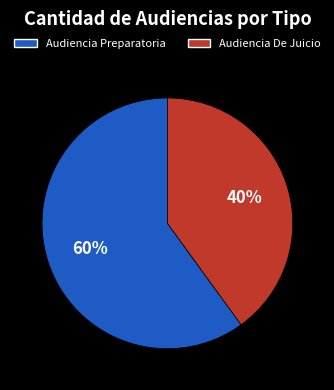

Count the number of slices in the pie.

2